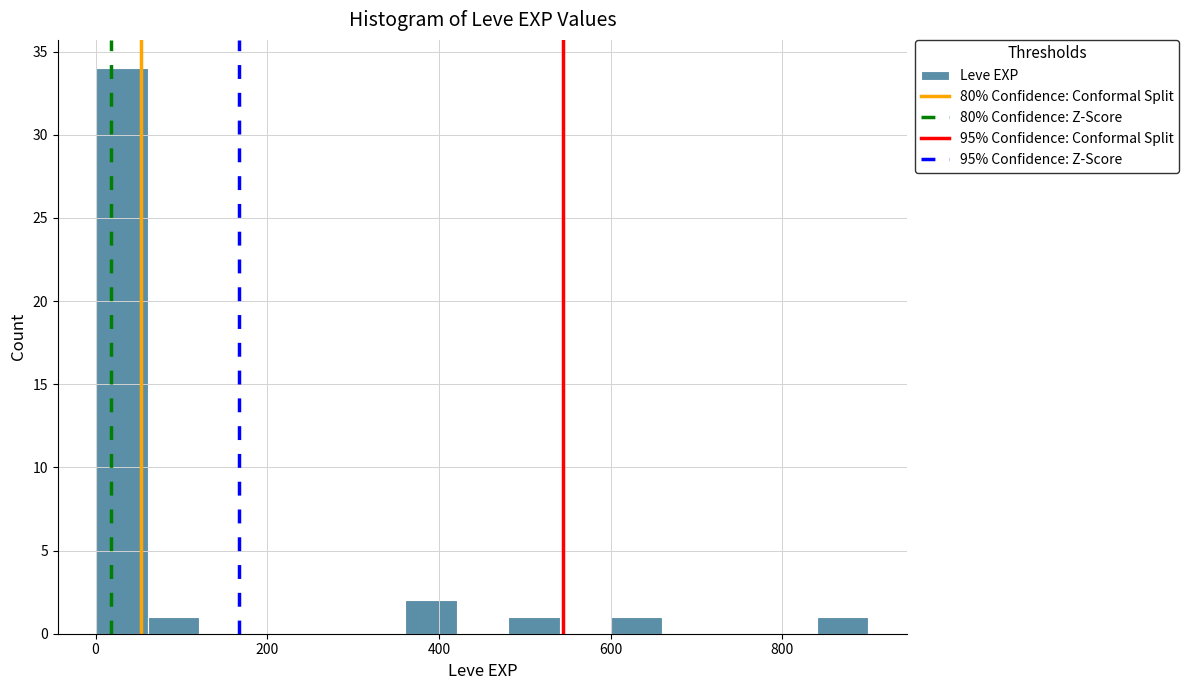

Around what value on the x-axis is the tallest bar? Give the approximate position of its centre, as read against the axis.

40